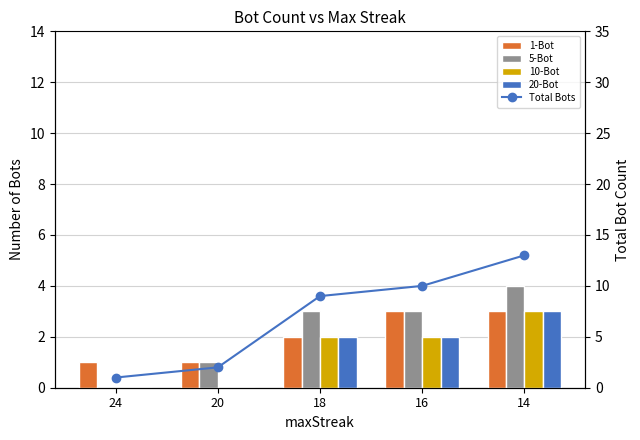

Reading left to right, what are all the values shown in this chart?

1-Bot: 24=1	20=1	18=2	16=3	14=3
5-Bot: 24=0	20=1	18=3	16=3	14=4
10-Bot: 24=0	20=0	18=2	16=2	14=3
20-Bot: 24=0	20=0	18=2	16=2	14=3
Total Bots: 24=1	20=2	18=9	16=10	14=13